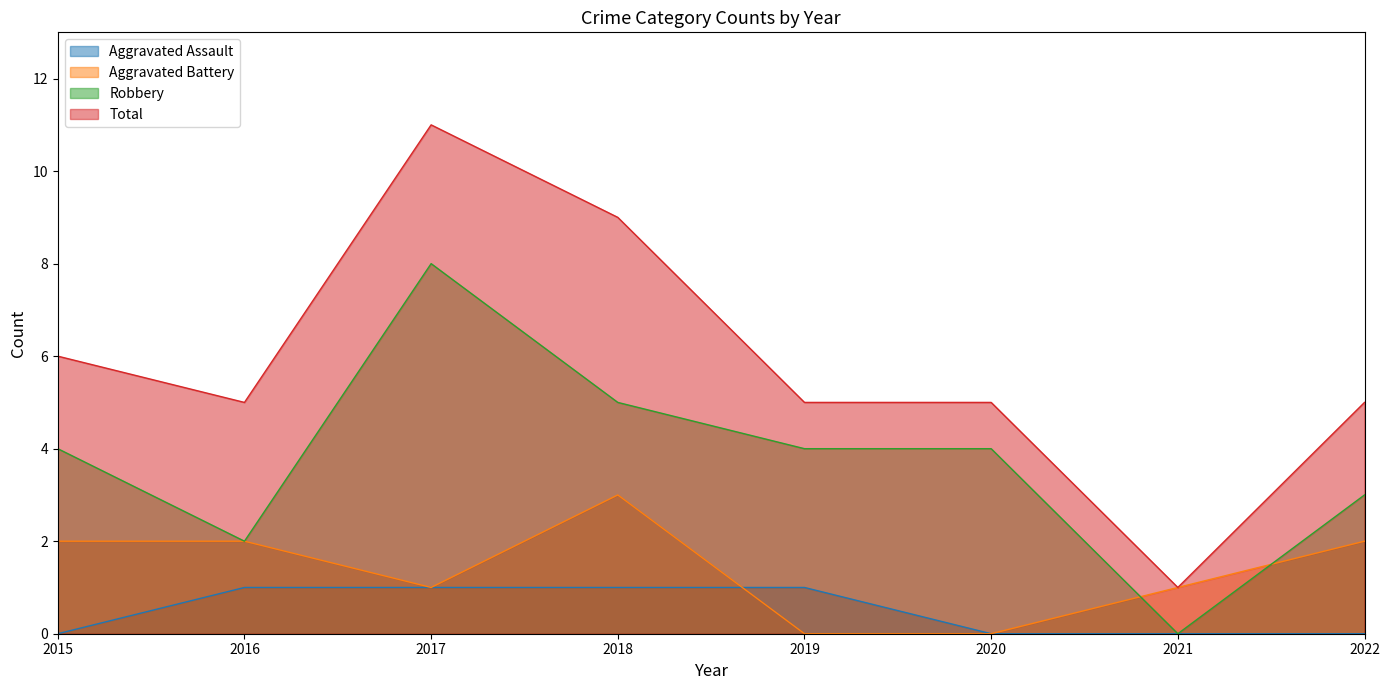

Which series has the widest spread of values?

Total